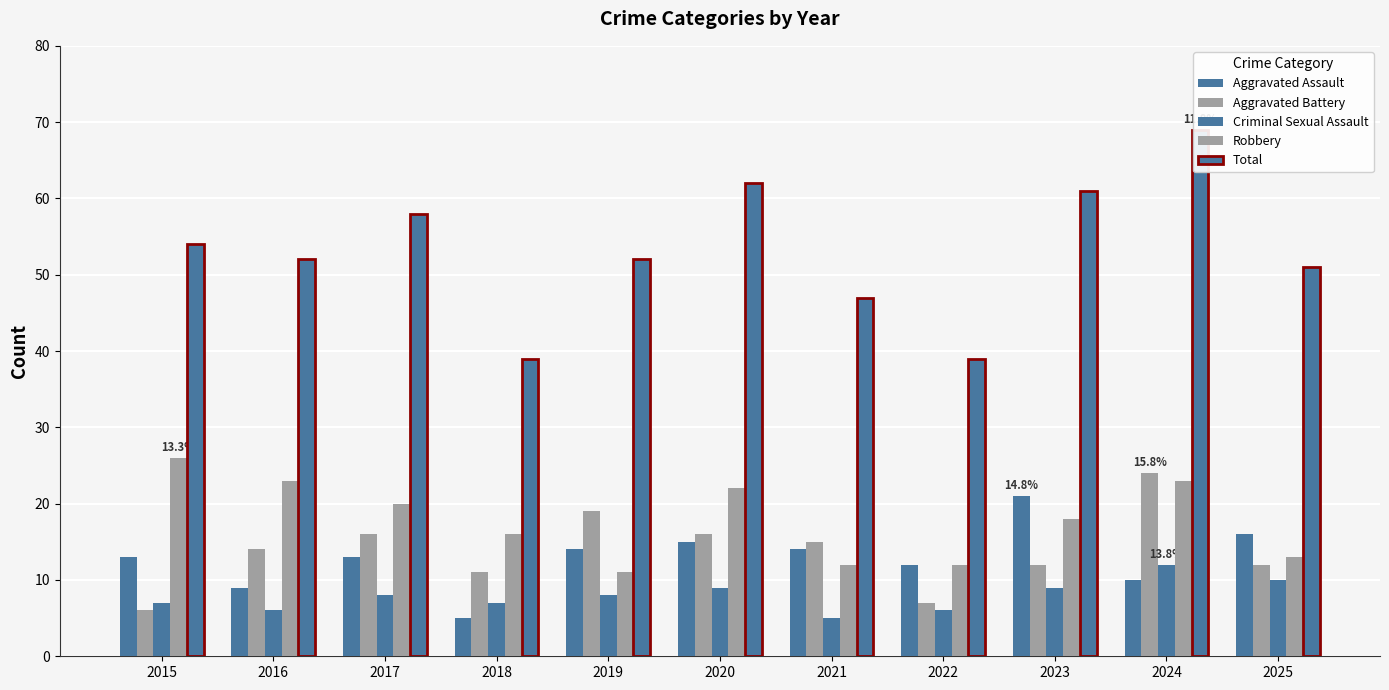

How many bars are there in each group?

5